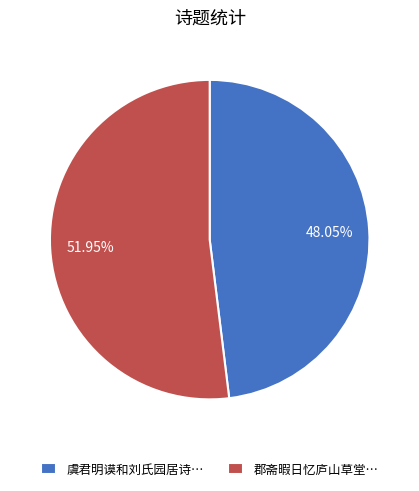

Count the number of slices in the pie.

2